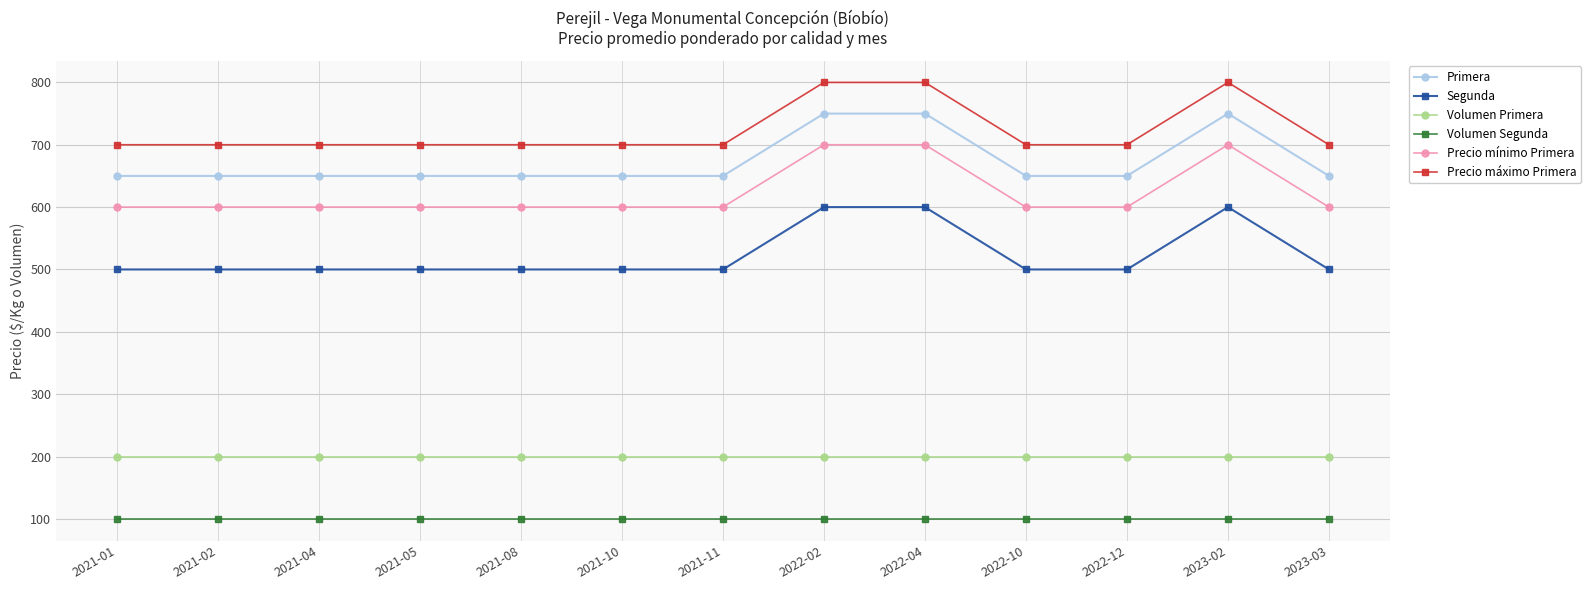

True or false: Volumen Segunda and Precio mínimo Primera intersect in this chart.

False